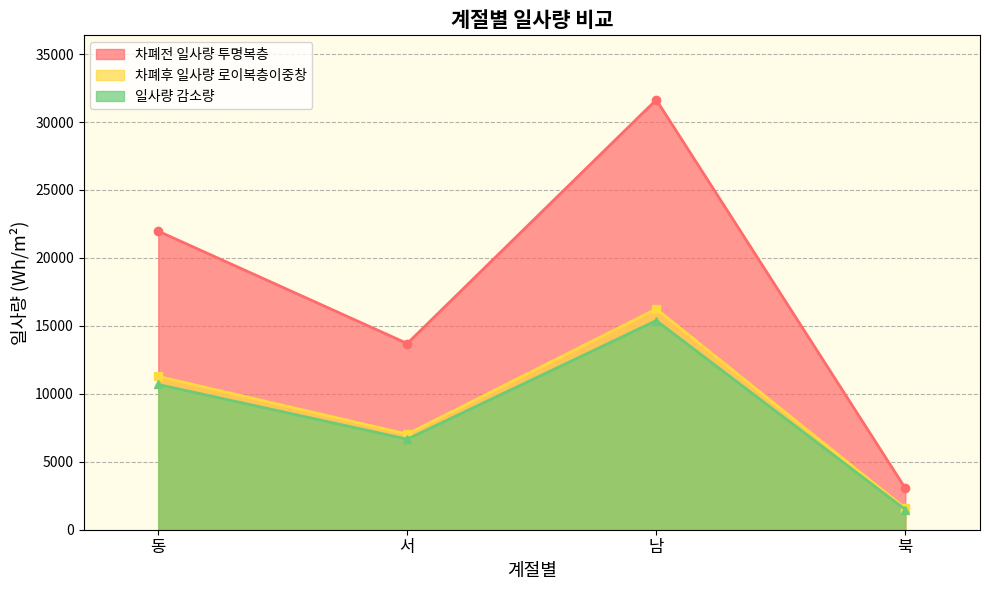

How many data points in 차폐전 일사량 투명복층 are above 21972?

2